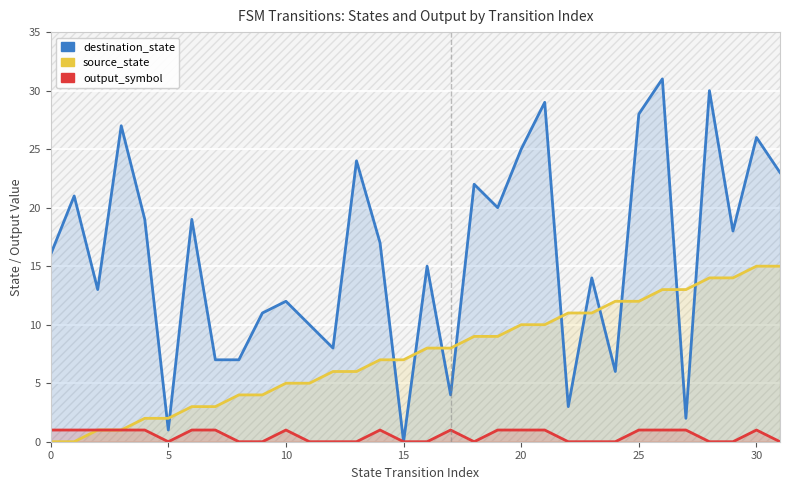

How many lines are shown in the chart?

3